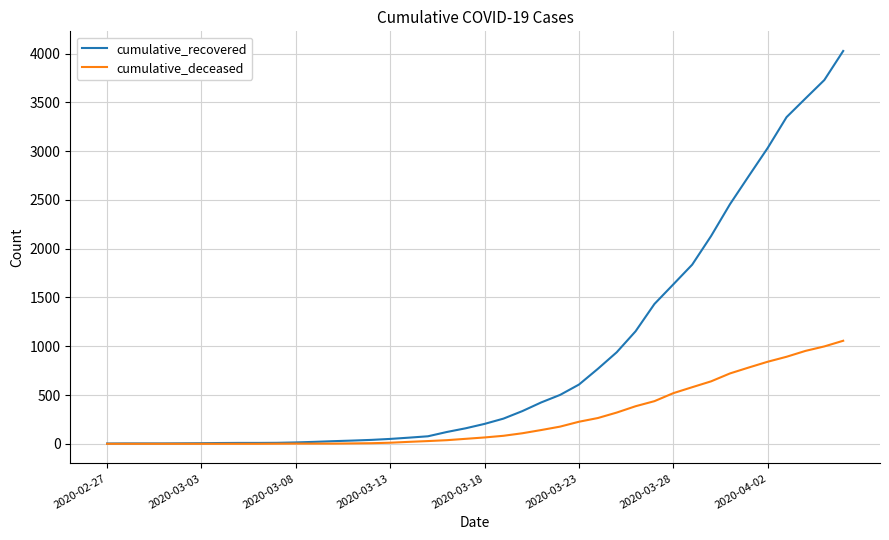

Which series has the largest total across all categories?

cumulative_recovered